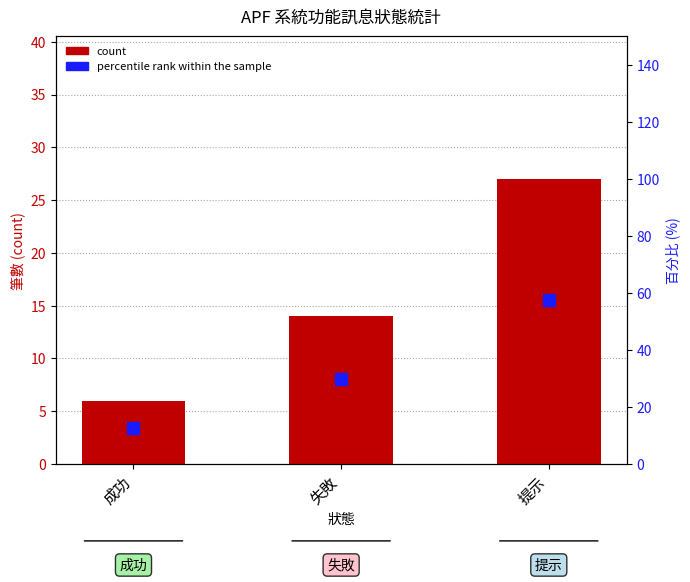

Where is count nearest to the value 16?

失敗